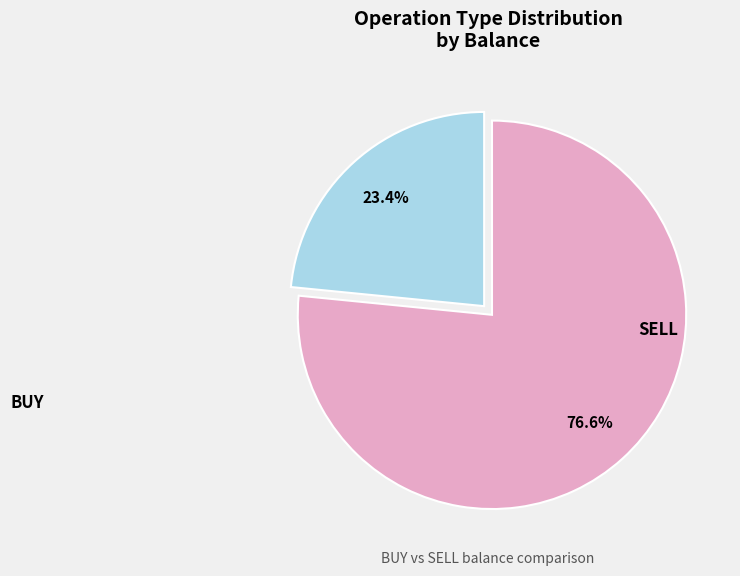

Count the number of slices in the pie.

2